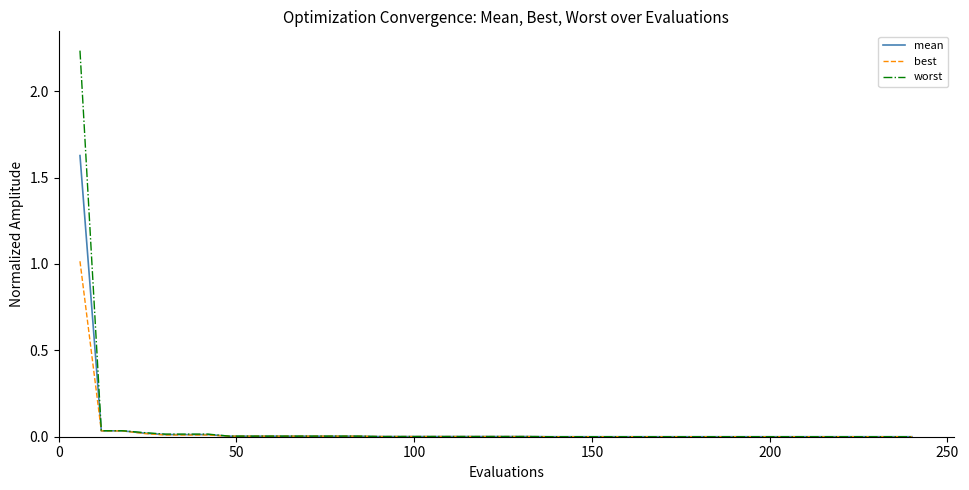

Rank the series by their maximum value, from lowest to highest.

best, mean, worst